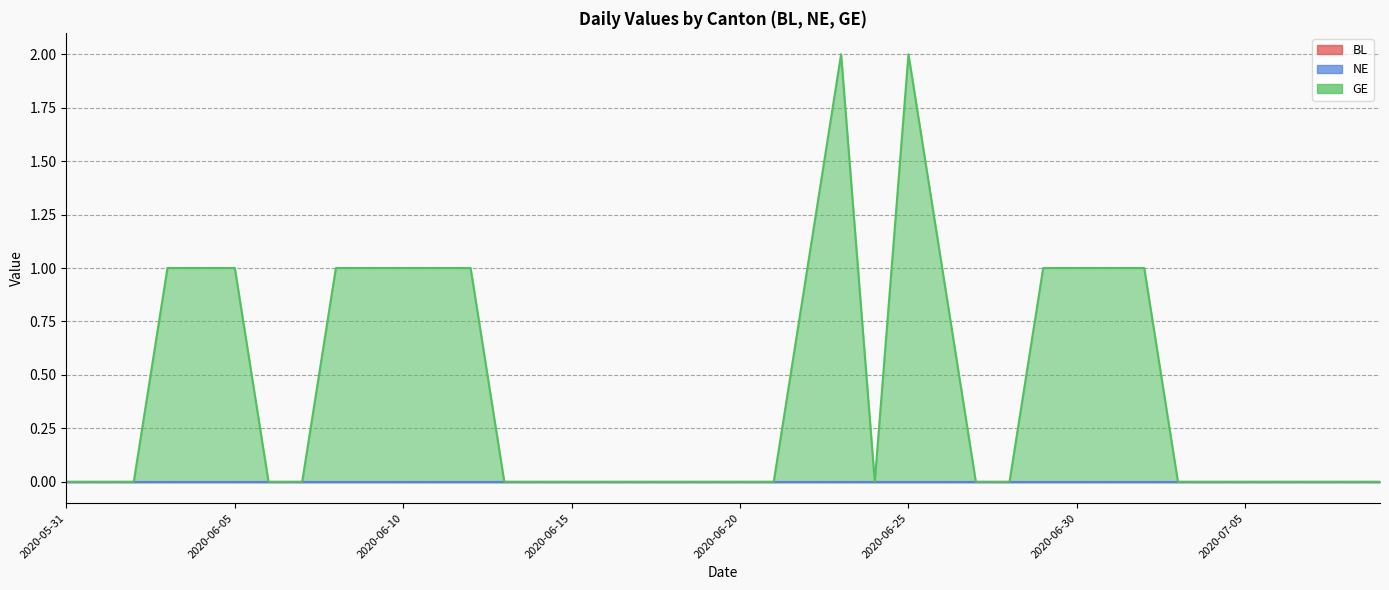

Where is GE nearest to the value 1?

2020-06-03